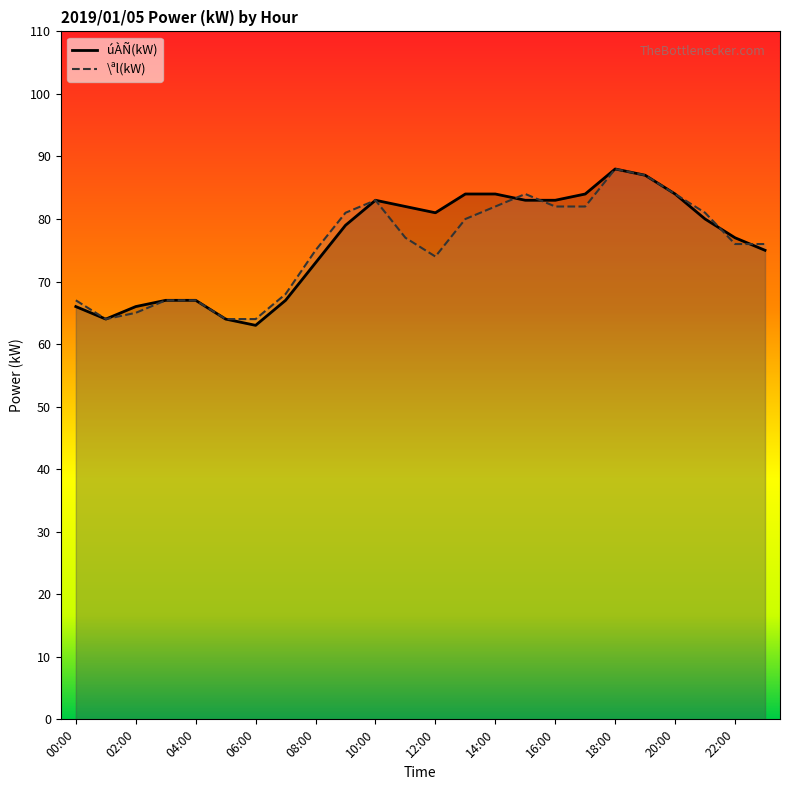

Which category has the highest value in the úÀÑ(kW) series?

18:00